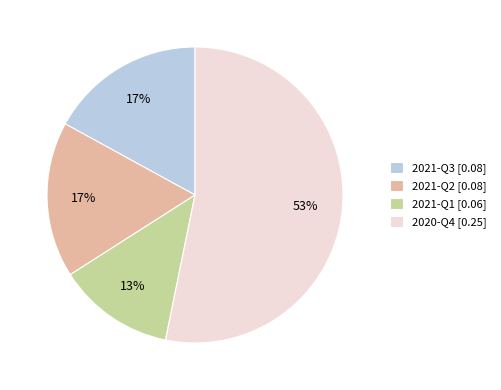

Does 2021-Q2 represent more than half of the total?

No